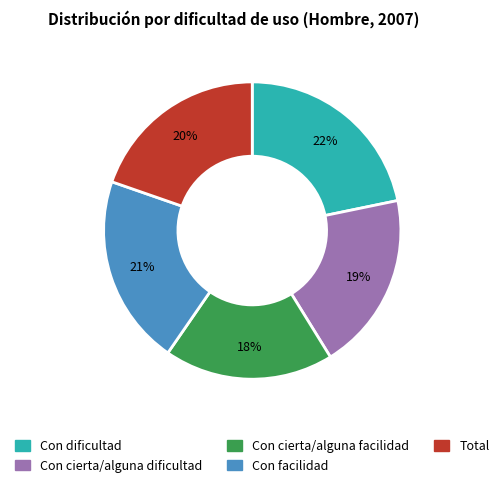

To the nearest percent, what percentage of the pie is Total?

20%